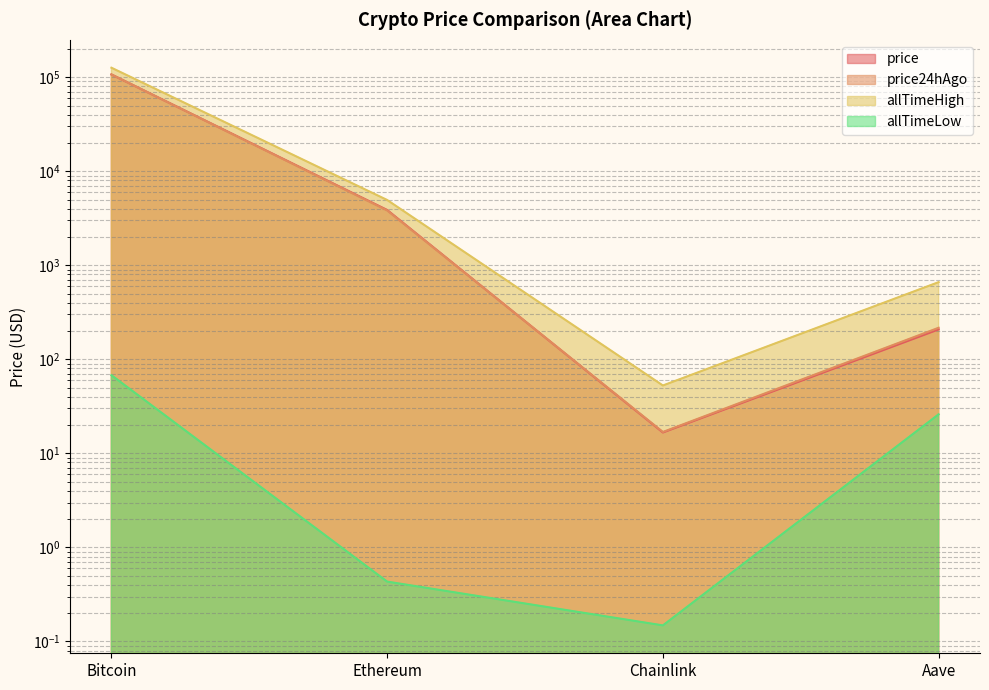

Reading left to right, list all the values displayed in this chart.

price: 106941.0	3873.9	16.7	207.9
price24hAgo: 107011.0	3830.3	16.9	216.6
allTimeHigh: 126080.0	4946.1	52.7	661.7
allTimeLow: 67.8	0.4	0.1	26.0